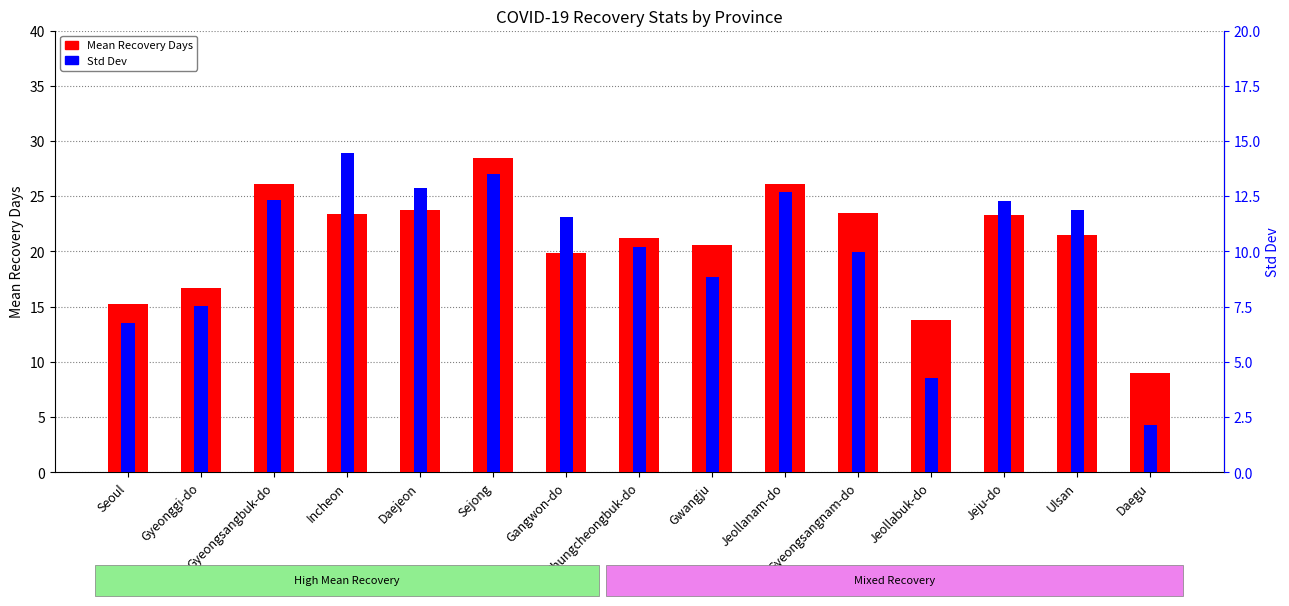

Which series has the widest spread of values?

Mean Recovery Days